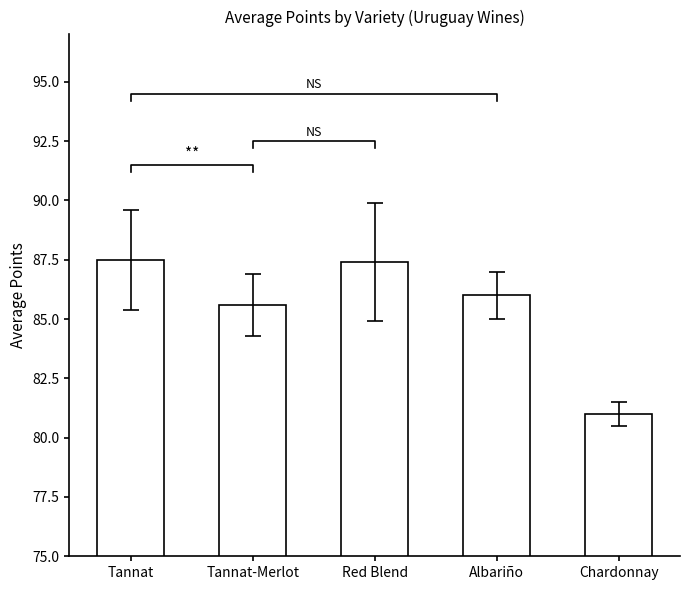

Reading right to left, transcribe all the data shown in this chart.

Chardonnay=81.0	Albariño=86.0	Red Blend=87.4	Tannat-Merlot=85.6	Tannat=87.5